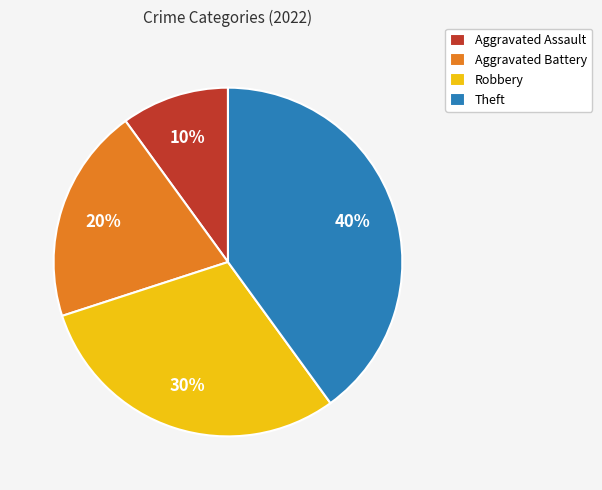

Is it true that Aggravated Battery is 12% of the pie?

False